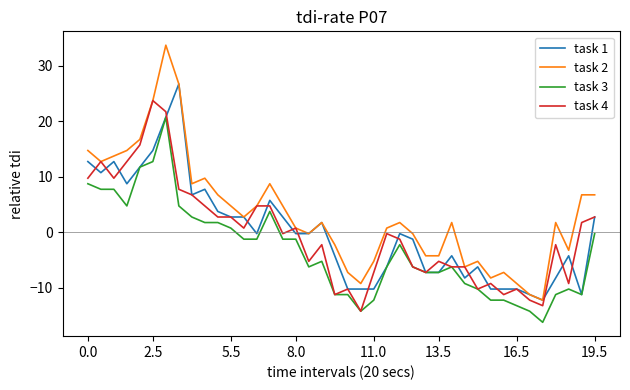

Which series has the widest spread of values?

task 2